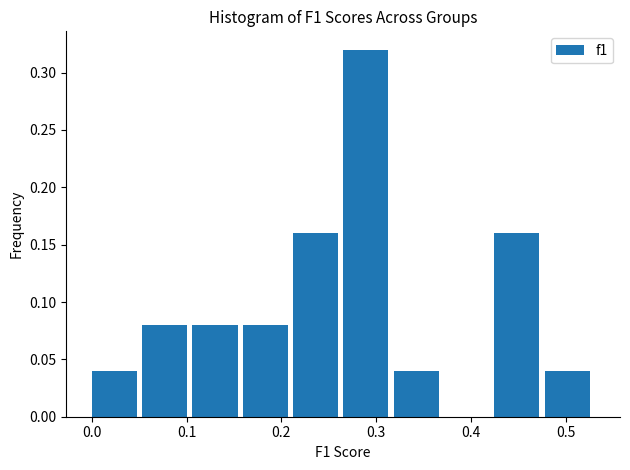

Reading left to right, transcribe this chart: for each bar, give the range it covers on the x-axis and its height. Neither the bar edges nor the heights are printed on the chart, so give them approximately, as read against the axes.

0.00 to 0.05: 0.04
0.05 to 0.11: 0.08
0.11 to 0.16: 0.08
0.16 to 0.21: 0.08
0.21 to 0.27: 0.16
0.27 to 0.32: 0.32
0.32 to 0.37: 0.04
0.37 to 0.42: 0
0.42 to 0.48: 0.16
0.48 to 0.53: 0.04